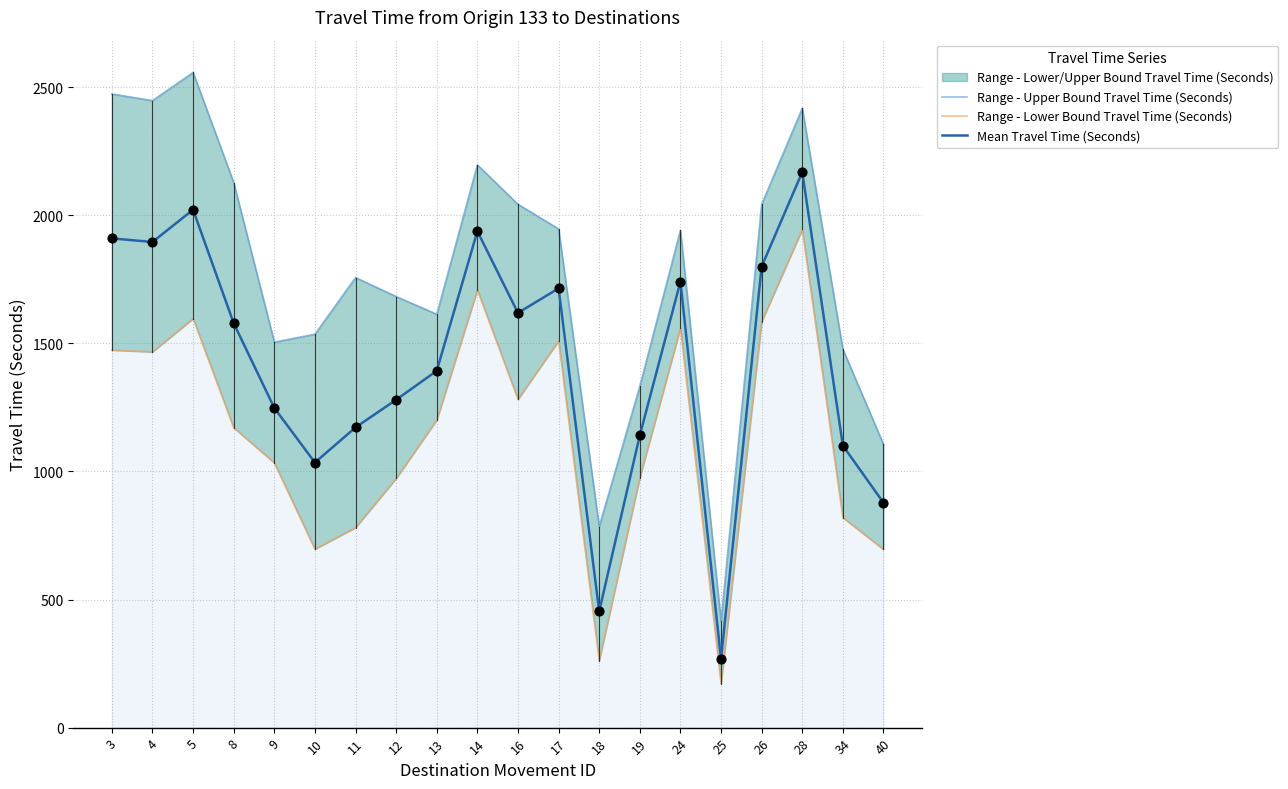

Is the value of Range - Lower Bound Travel Time (Seconds) at 24 greater than the value of Range - Upper Bound Travel Time (Seconds) at 11?

No